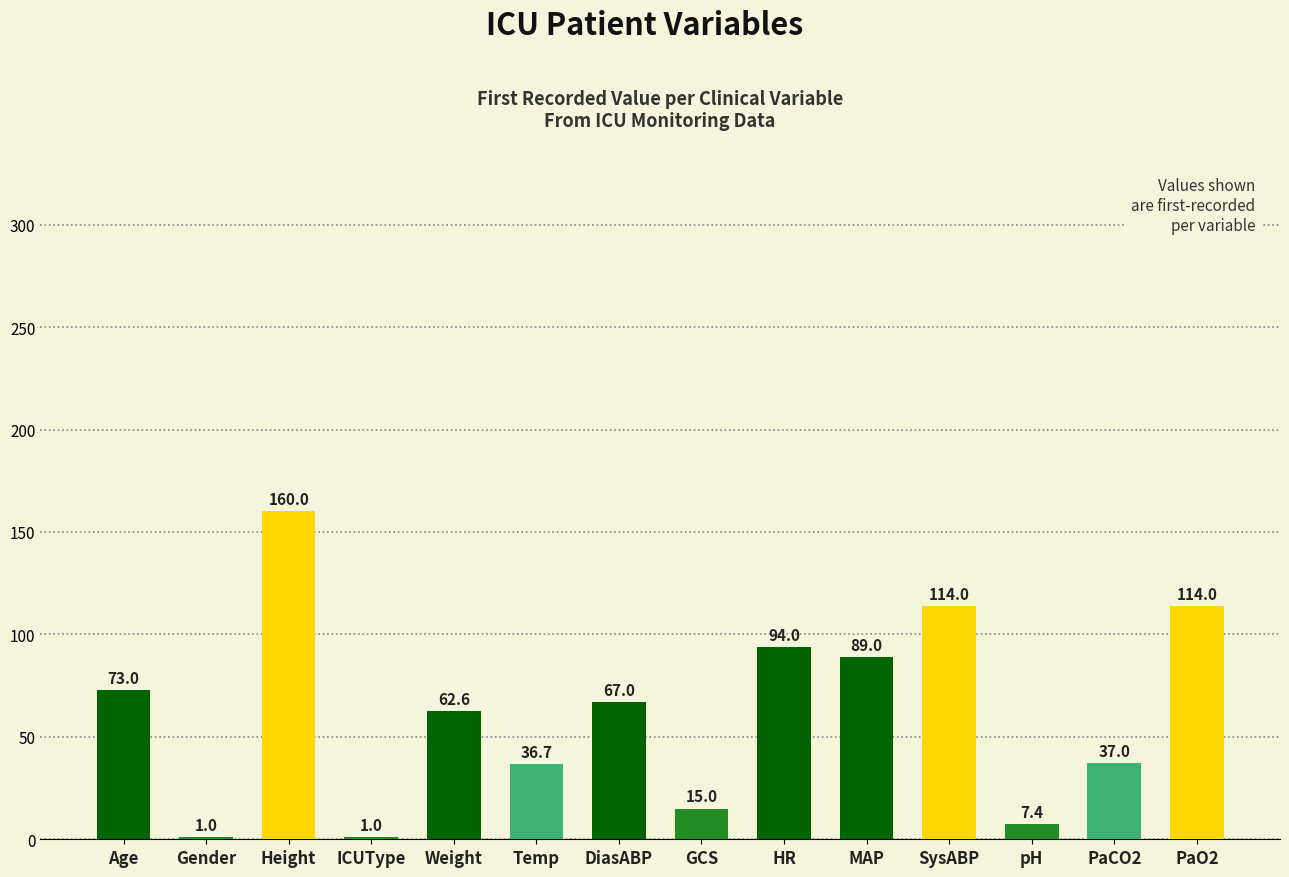

What is the maximum value shown in the chart?

160.0